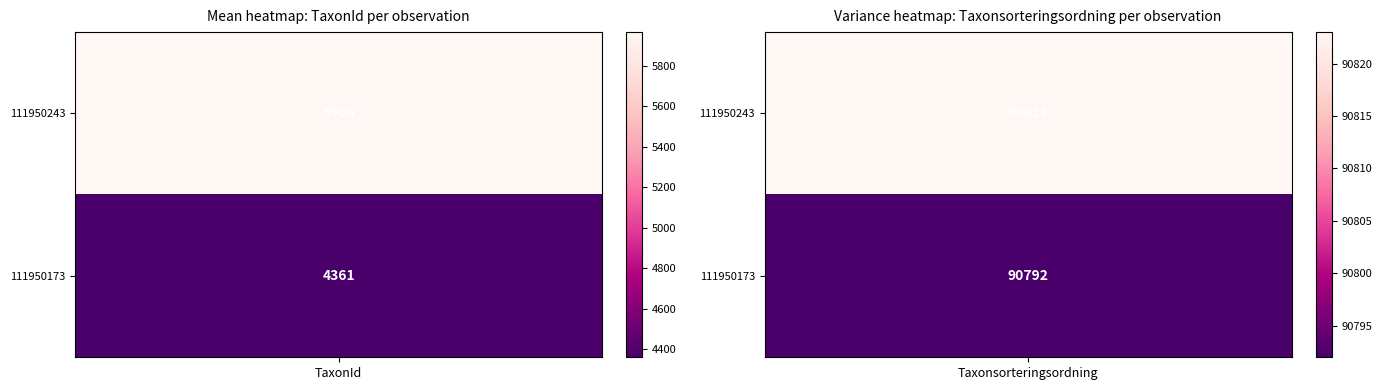

What is the approximate value of 111950243 at TaxonId, to the nearest 50?

5950